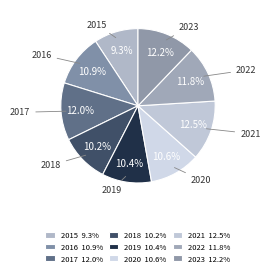

How many slices are in this pie chart?

9